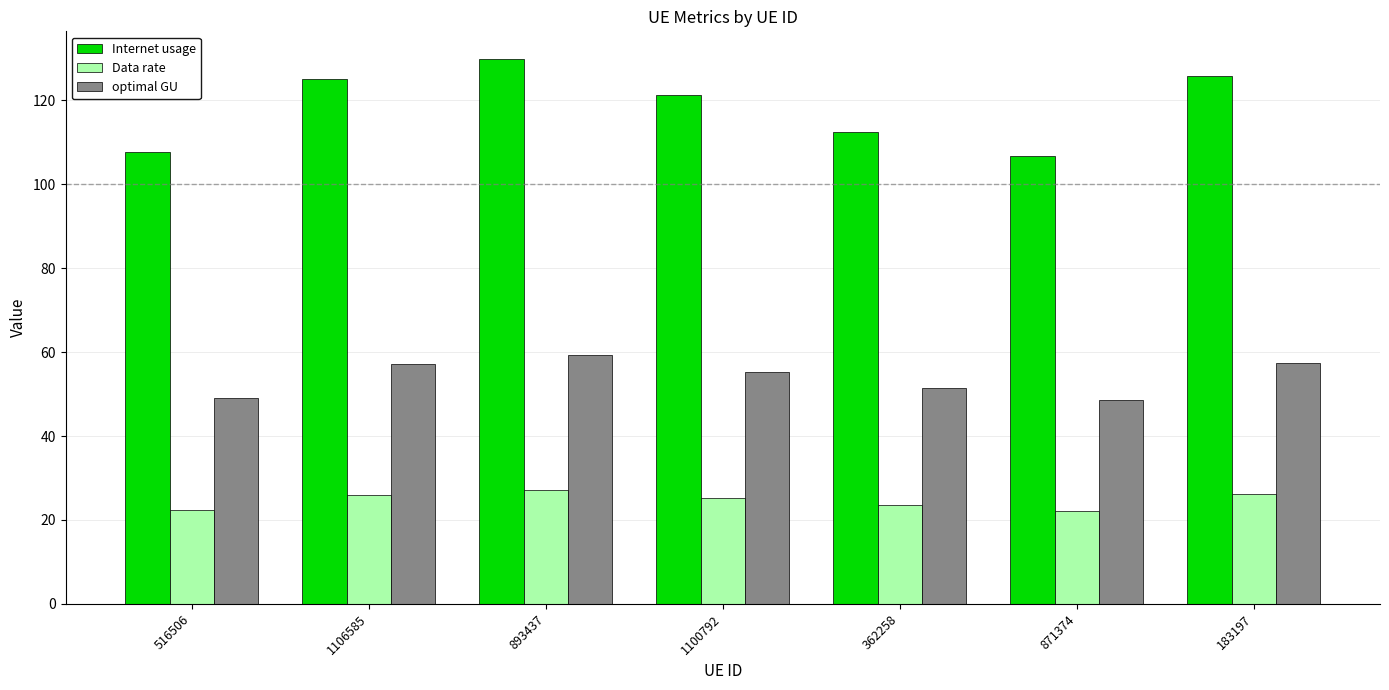

What is the difference between the Data rate values at 183197 and 1100792?

0.9